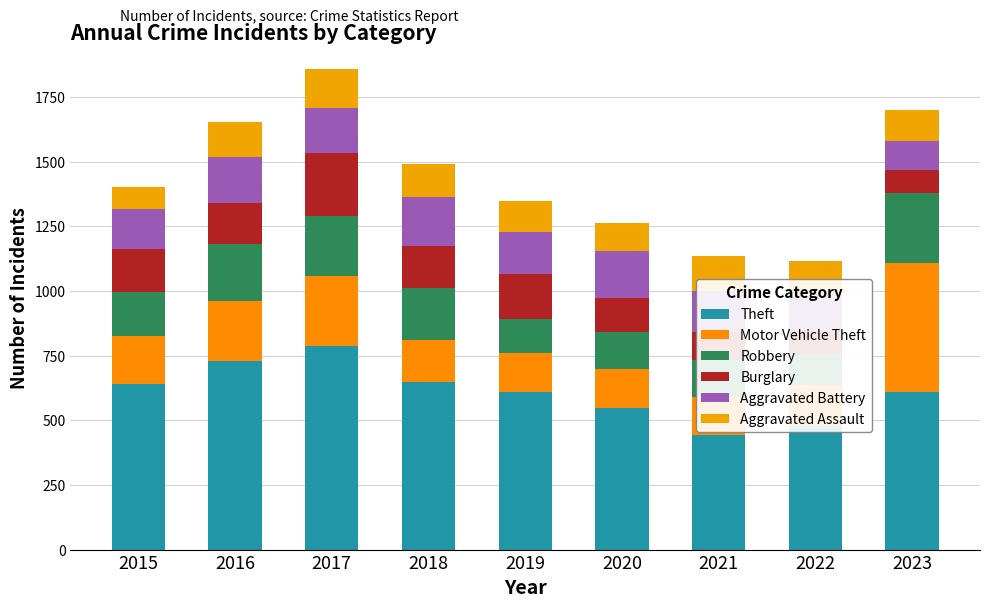

Count the number of data series in this chart.

6